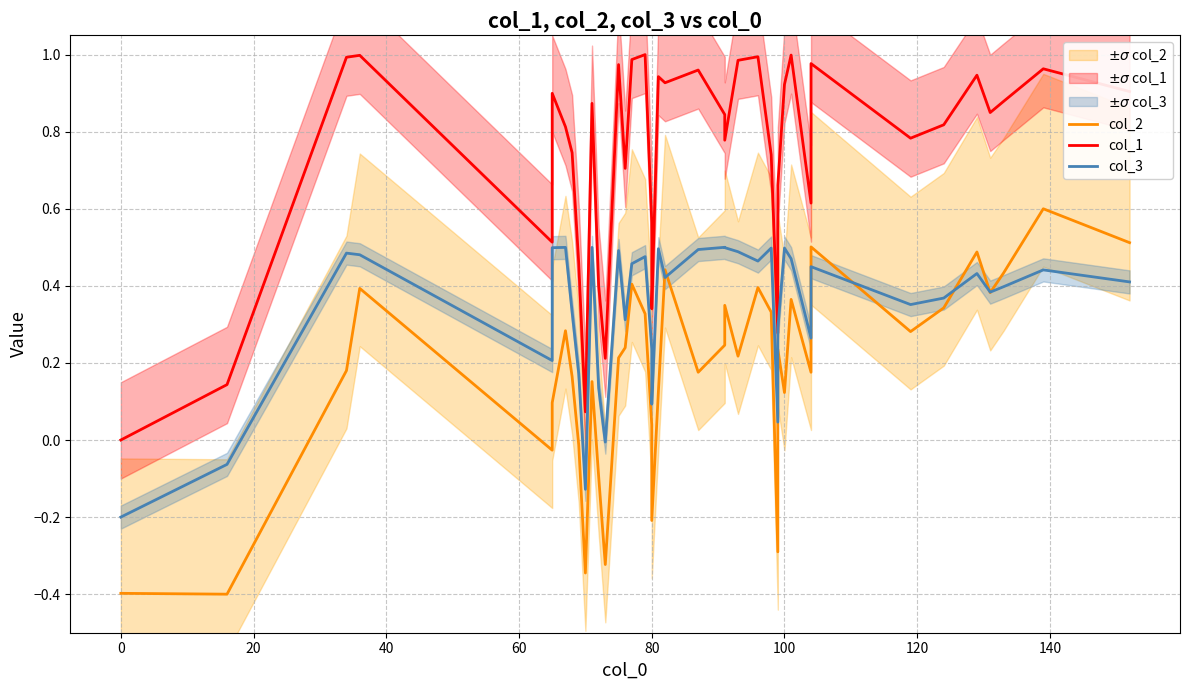

Is this an area chart (filled region under the line)?

No